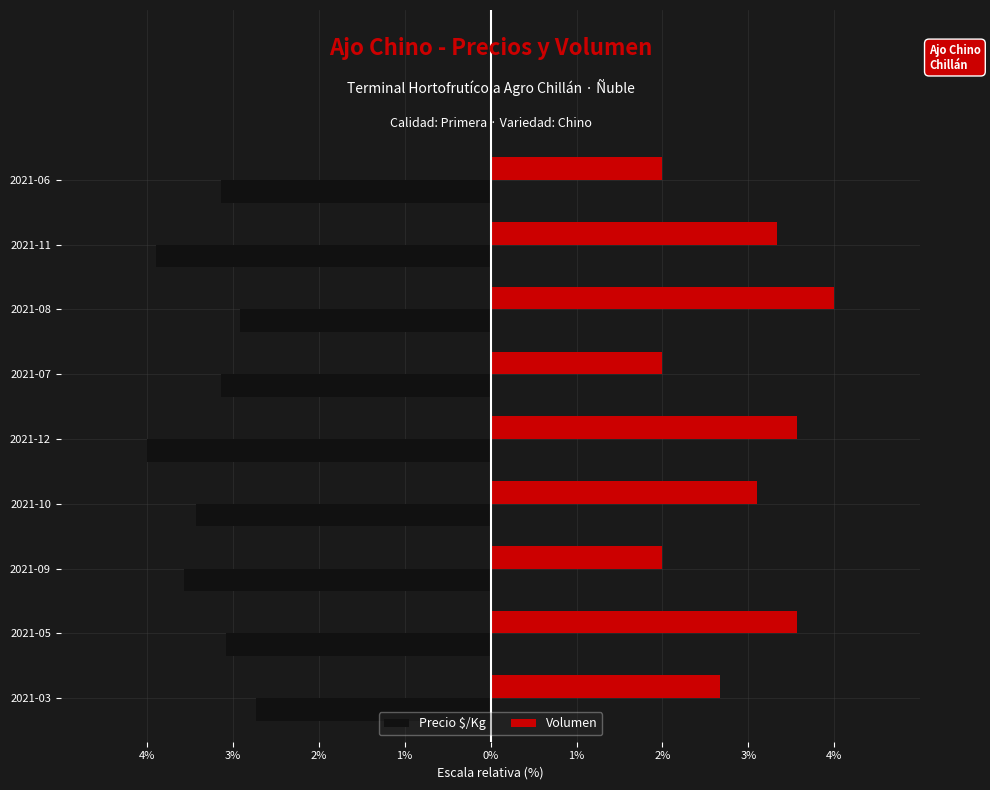

What are all the series names shown in the legend?

Precio $/Kg, Volumen